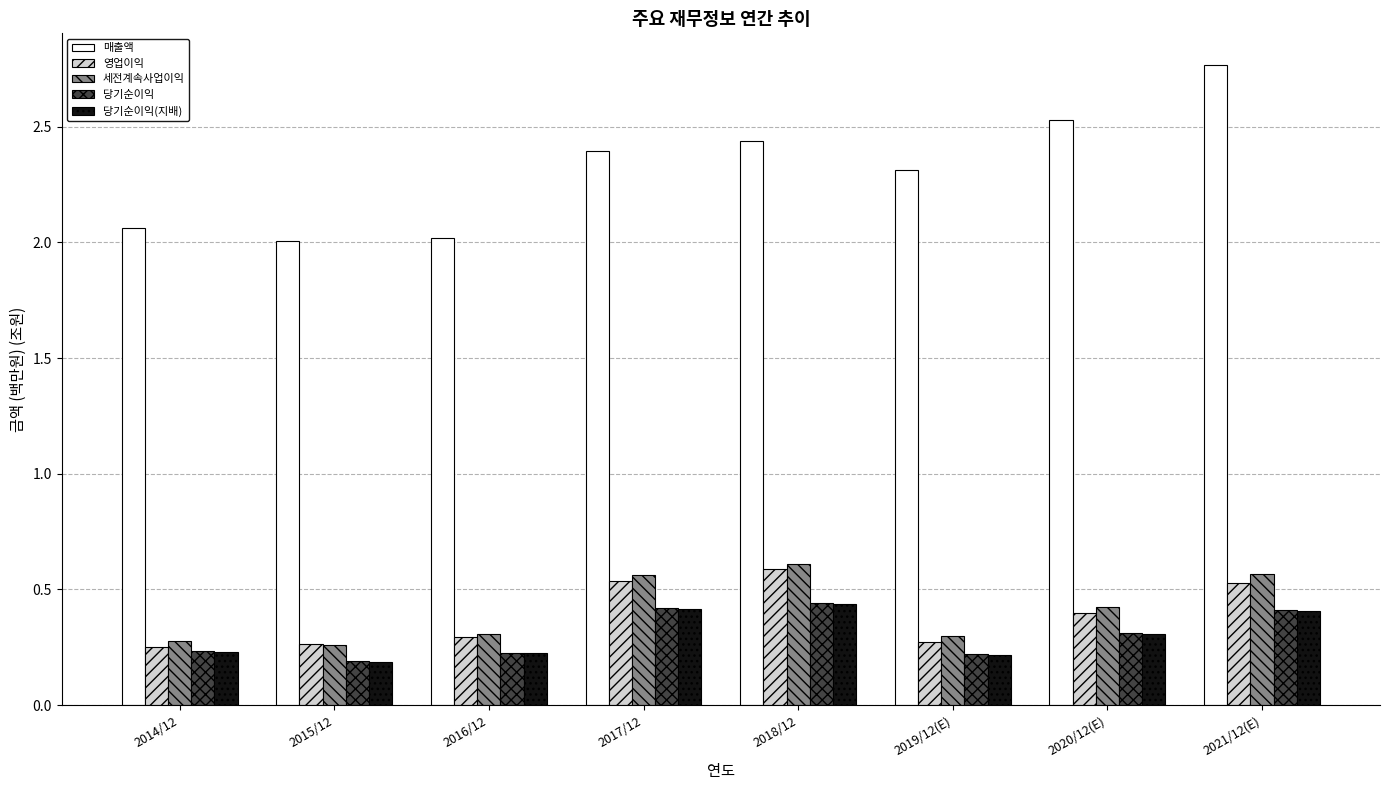

Which series changed the most between 2018/12 and 2021/12(E)?

매출액